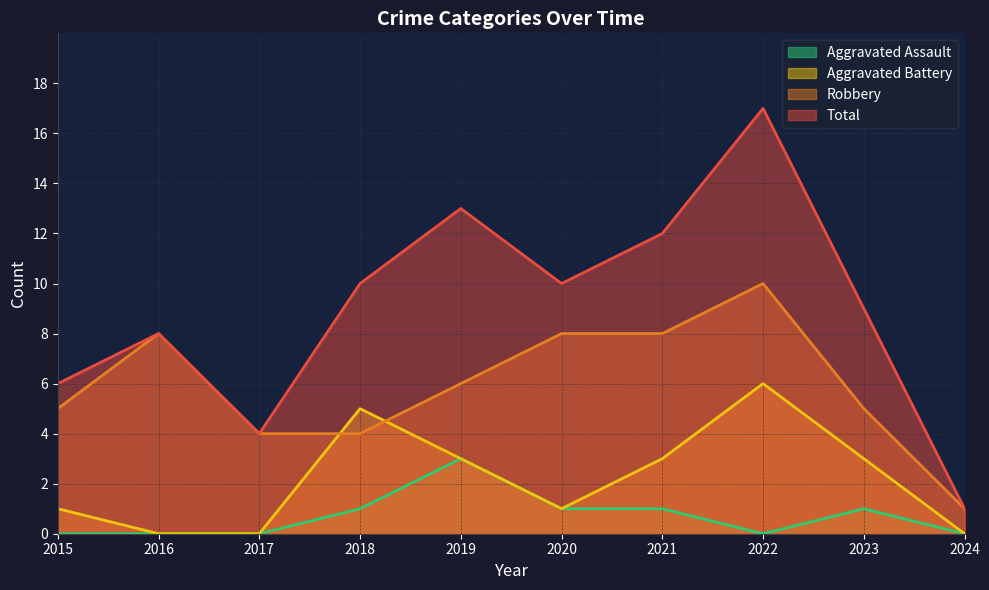

At how many categories does at least one series exceed 4?

8